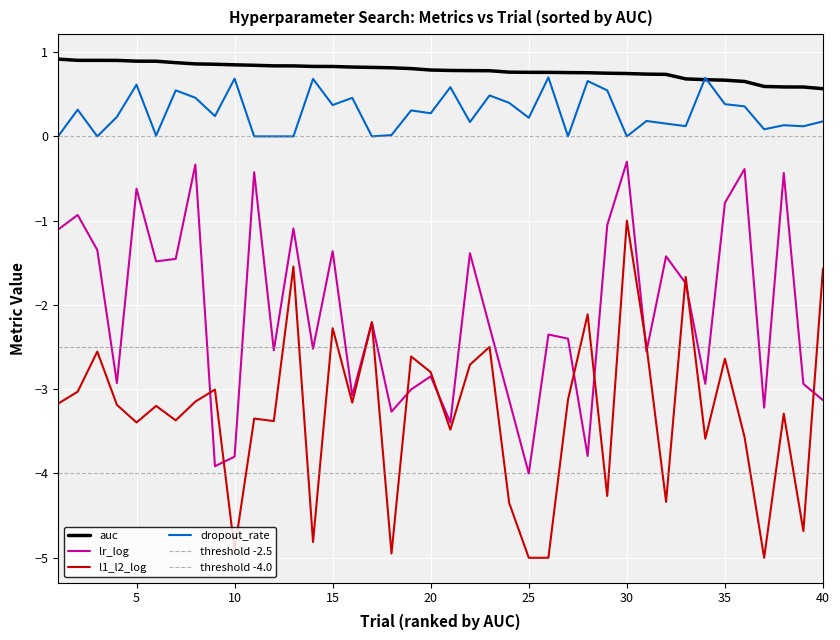

At which category does dropout_rate reach its first local valley?

3